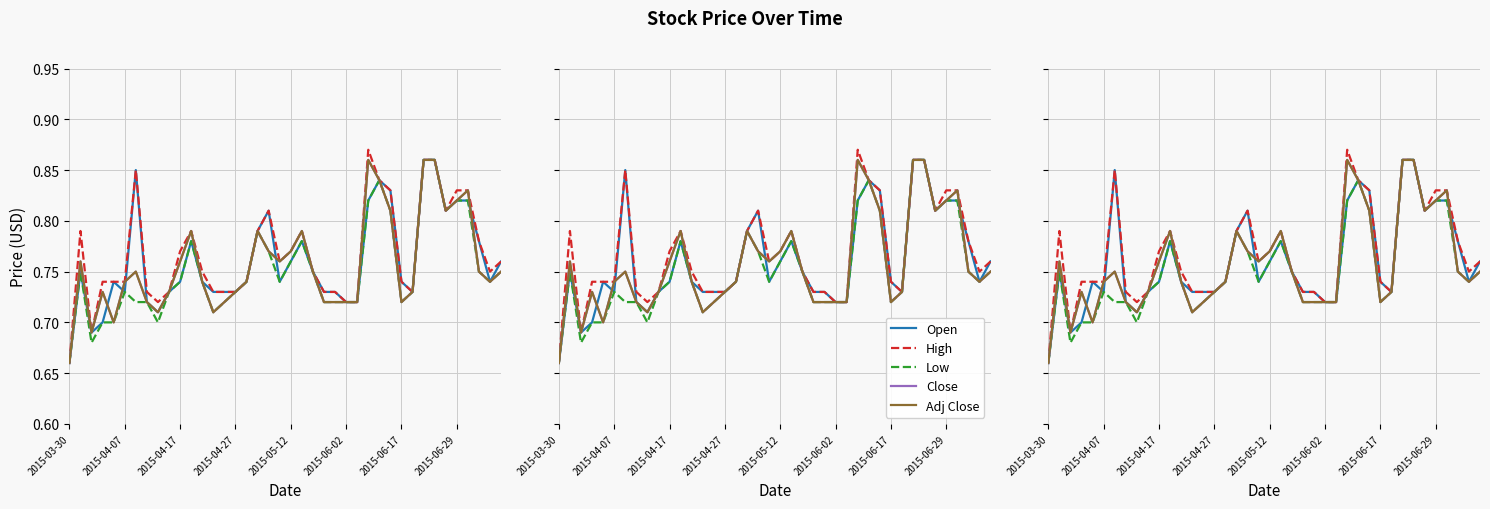

Rank the categories by Adj Close value from lowest to highest.

2015-03-30, 2015-04-17, 2015-05-12, 8, 13, 2015-06-29, 14, 23, 24, 25, 26, 30, 2015-04-27, 9, 15, 31, 2015-06-02, 12, 16, 38, 2015-06-17, 22, 37, 39, 2015-04-07, 10, 19, 18, 20, 11, 17, 21, 29, 34, 35, 36, 28, 27, 32, 33